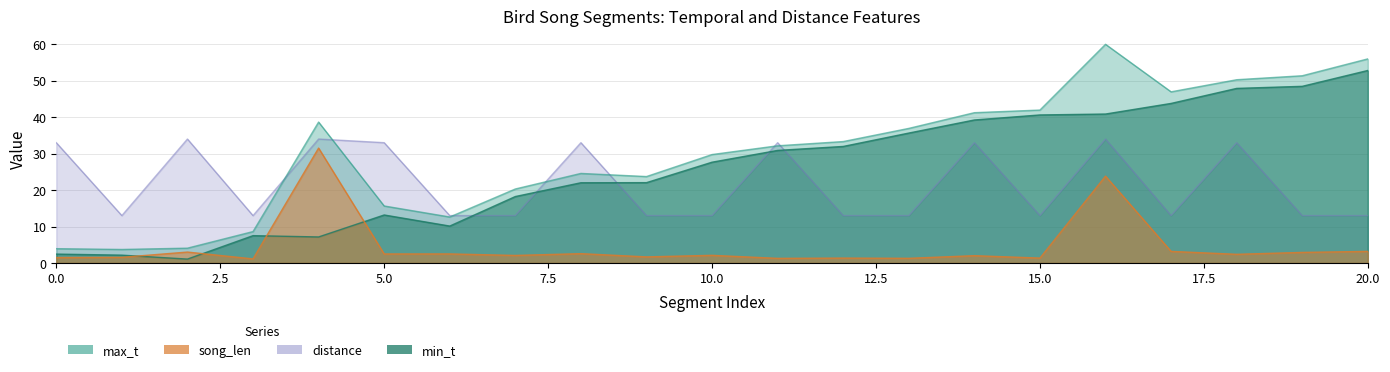

At 13, list the series in order from largest to smallest.

max_t, min_t, distance, song_len